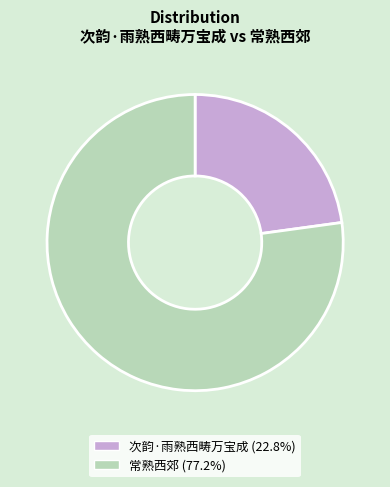

Do 次韵·雨熟西畴万宝成 and 常熟西郊 together represent more than half of the pie?

Yes